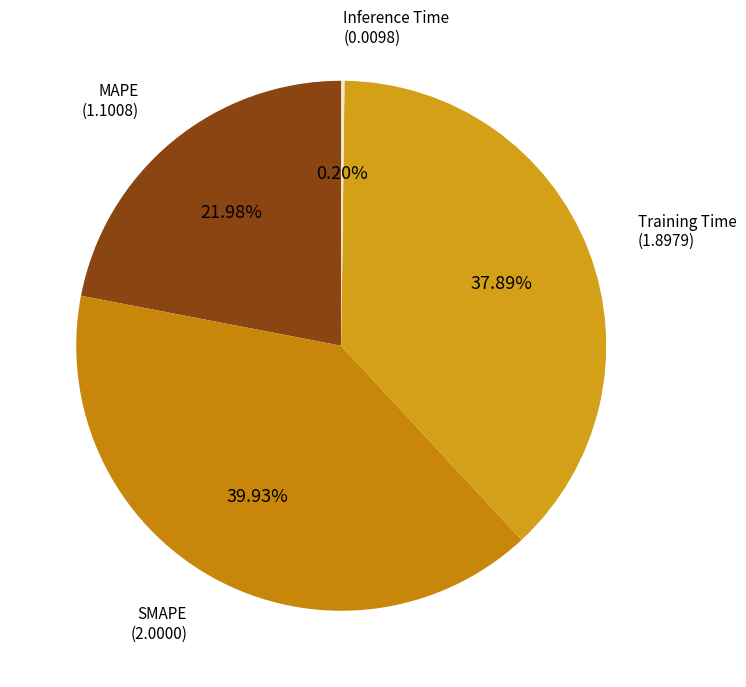

Is there any slice that represents more than half of the pie?

No